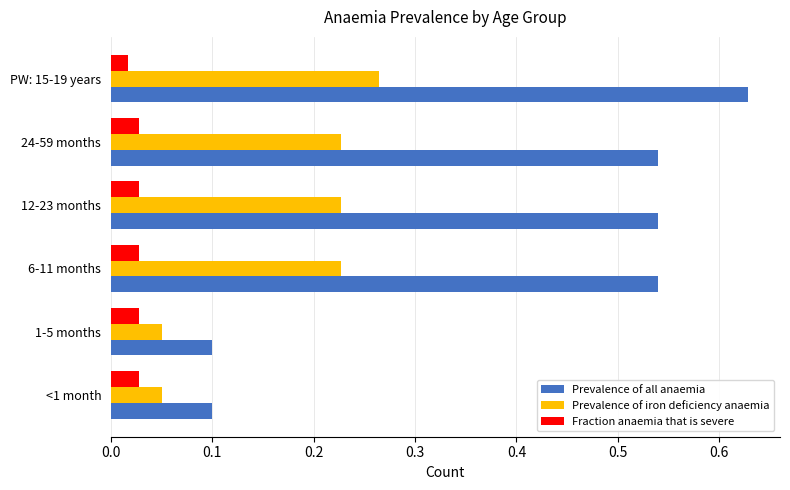

Which series has the largest range (max minus min)?

Prevalence of all anaemia